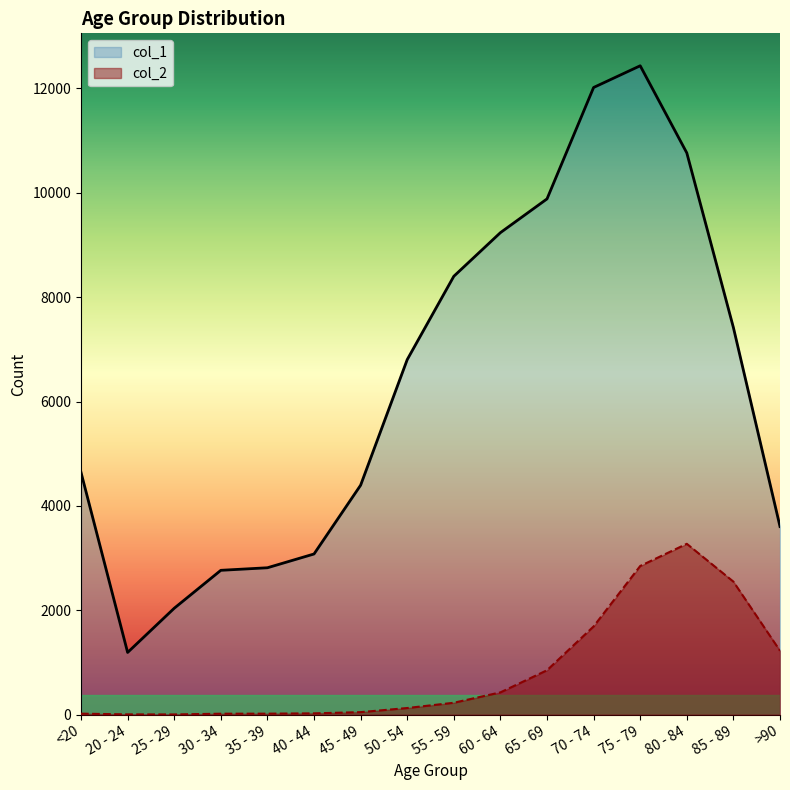

True or false: col_1 and col_2 intersect in this chart.

False